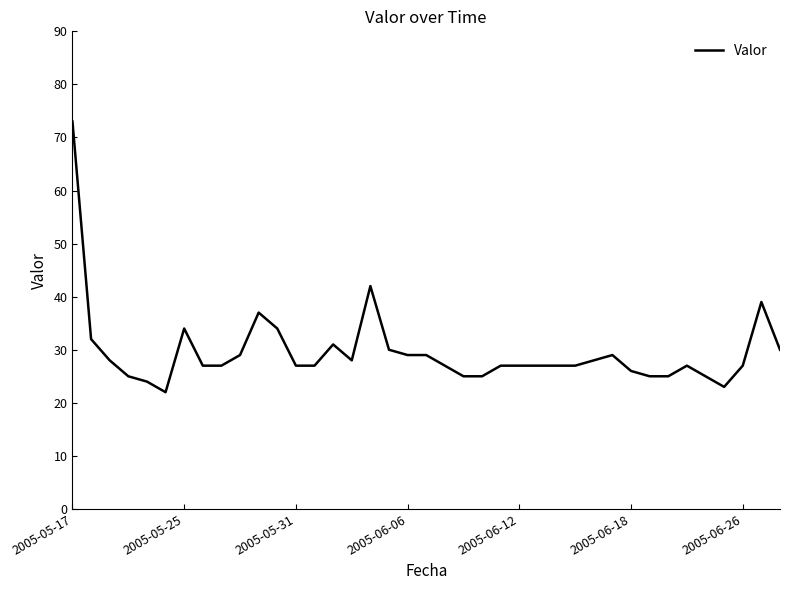

What is the smallest value displayed?

22